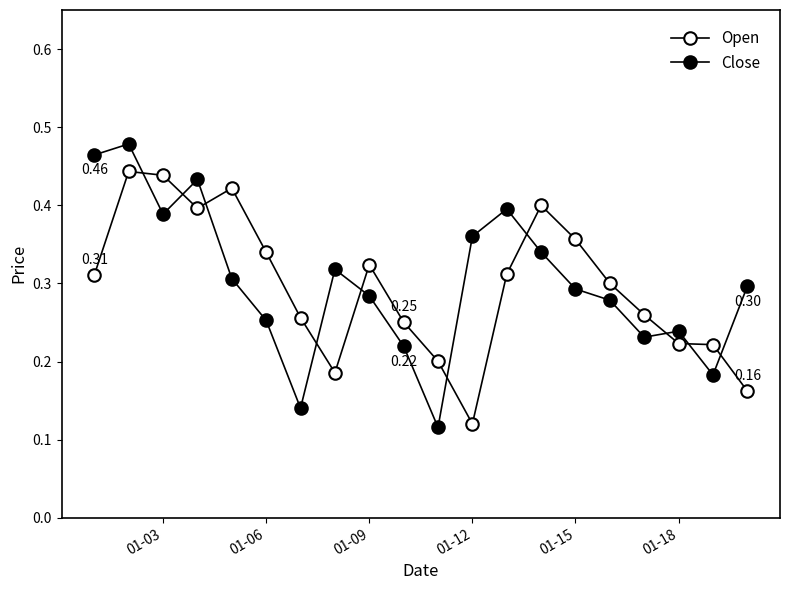

What is the minimum value shown in the chart?

0.1